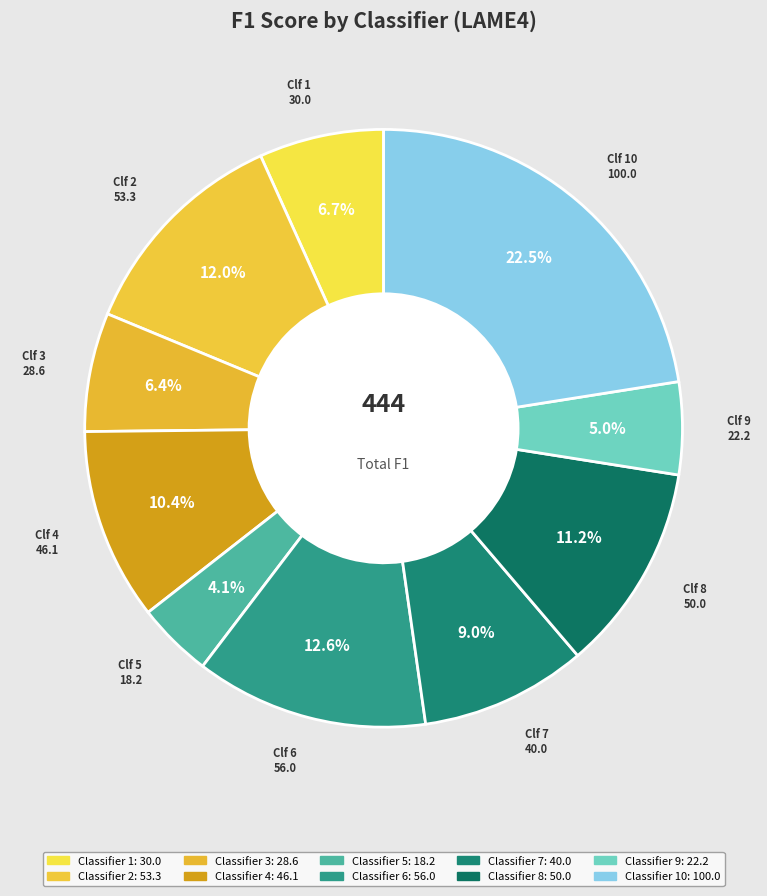

Count the number of slices in the pie.

10